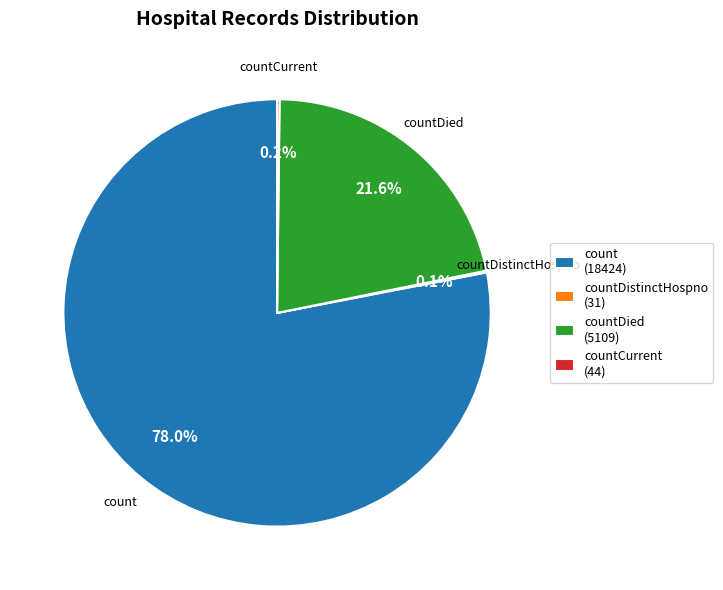

What is the majority slice?

count (18424)